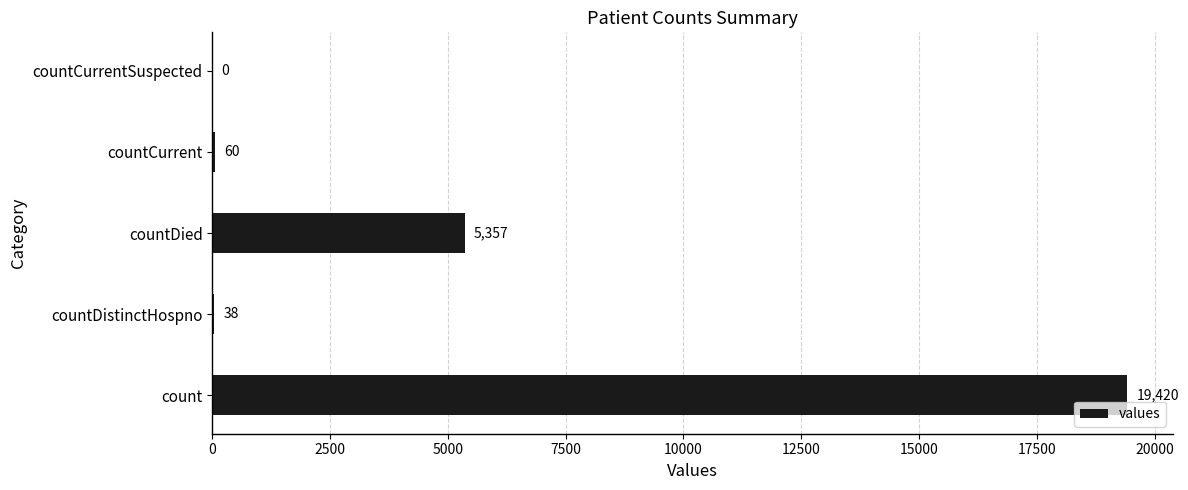

At which label is the value closest to 9710?

countDied